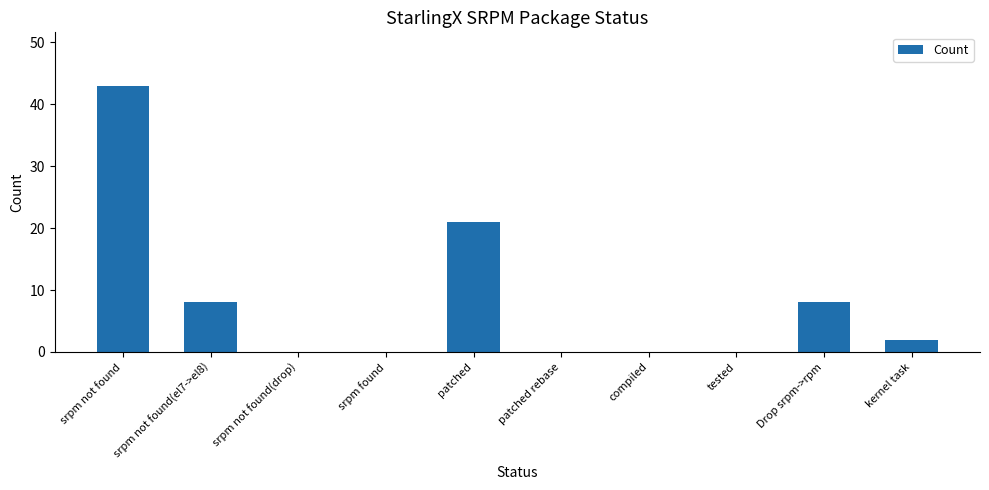

Is it true that the value at srpm not found is 64?

False